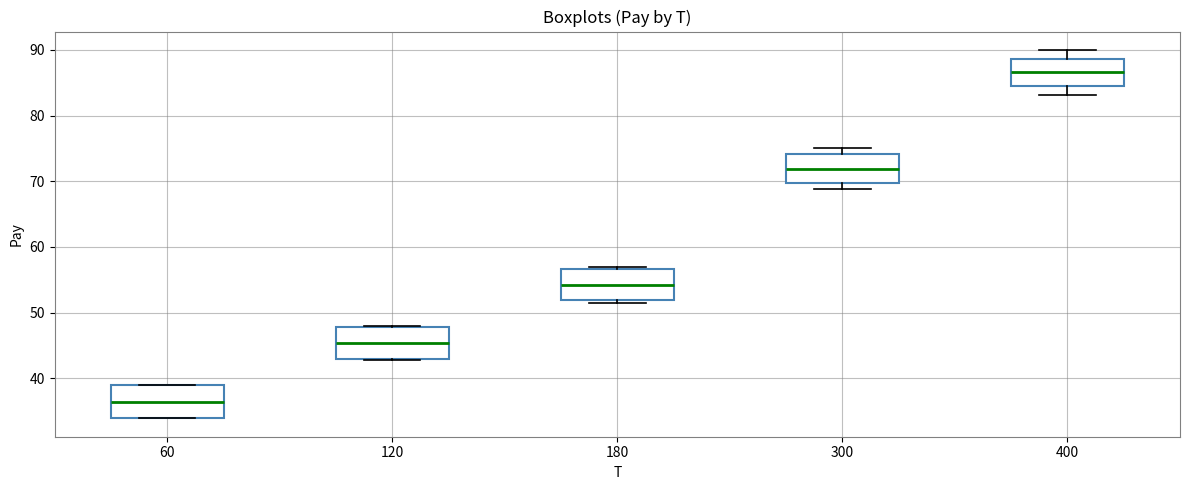

Reading left to right, read every box against the y-axis: the position of its median line, the range the box covers, and the ends of its whiskers. The values are not printed on the chart, so give them approximately, as read against the axis.

60: median 36, box 34 to 39, whiskers 34 to 39
120: median 45, box 43 to 48, whiskers 43 to 48
180: median 54, box 52 to 57, whiskers 51 to 57 (just above the box's upper edge)
300: median 72, box 70 to 74, whiskers 69 to 75
400: median 87, box 85 to 89, whiskers 83 to 90